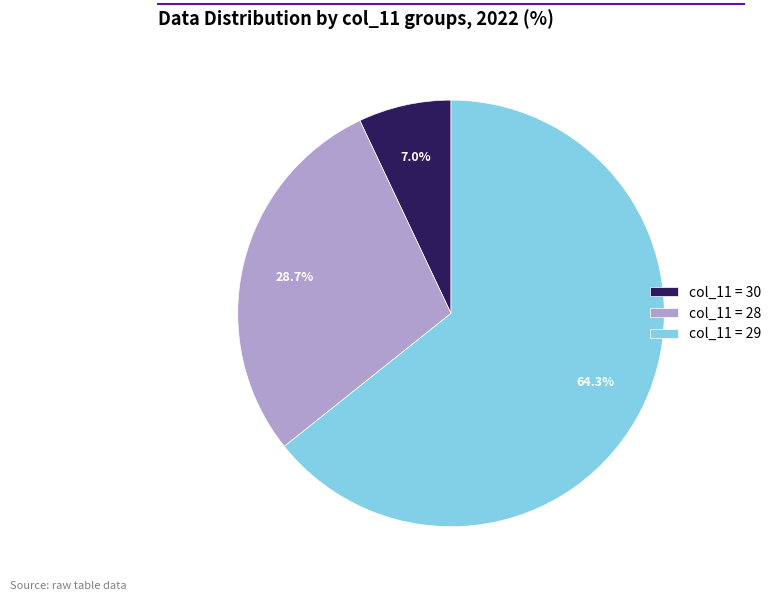

Does any single category account for the majority?

Yes